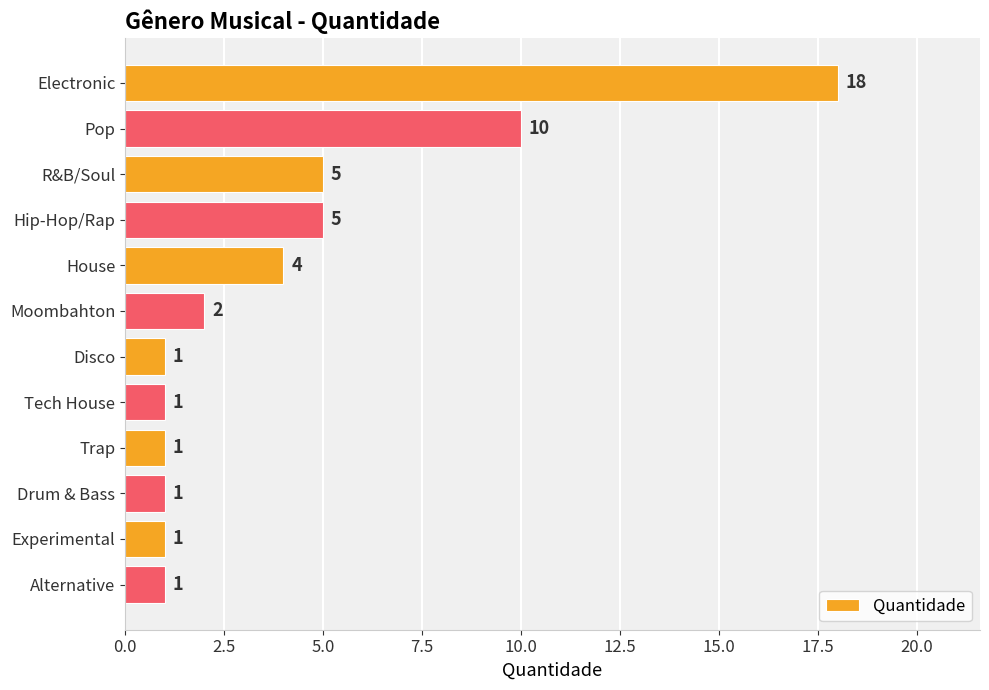

What is the value of the 8th bar from the top?

1